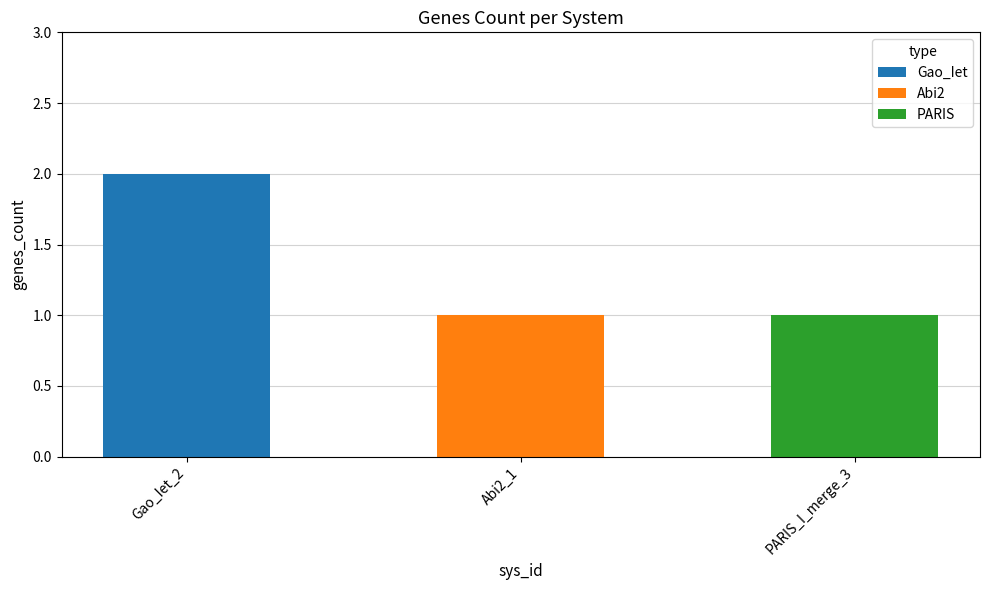

Does the chart contain stacked bars?

No